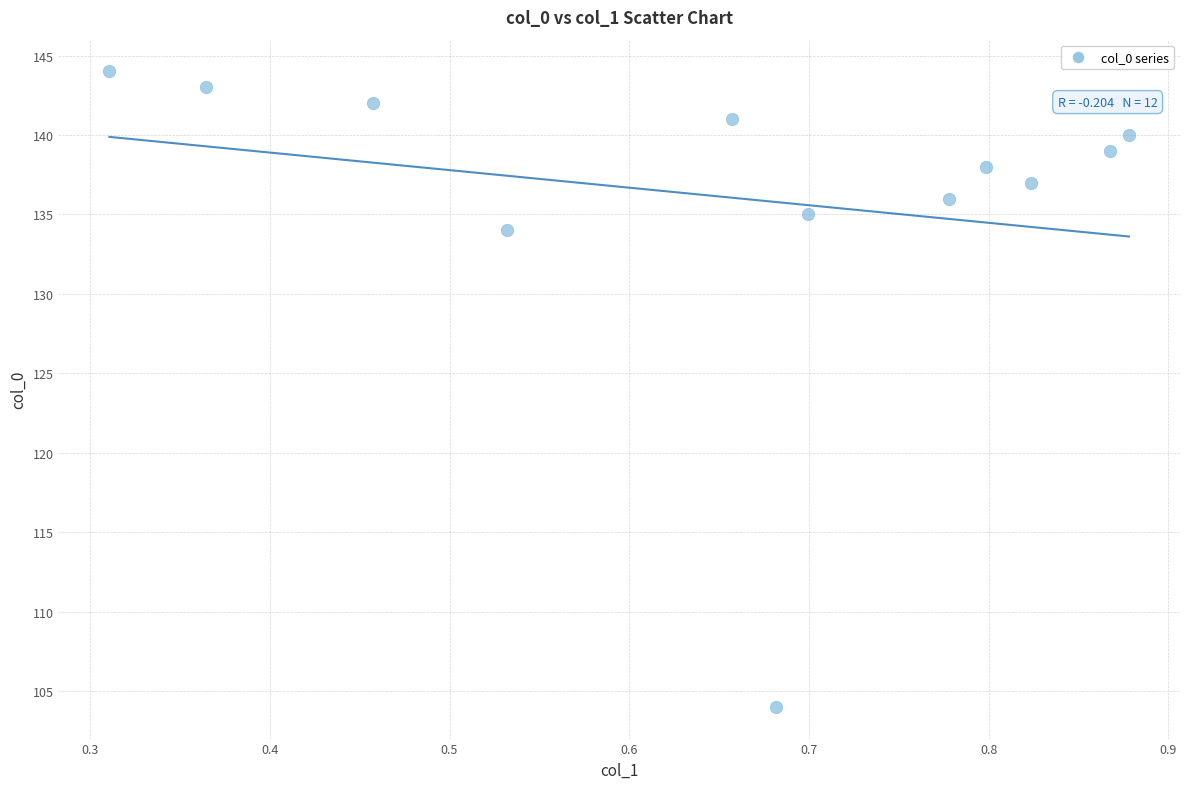

What is the range of Y values (max minus min)?

40